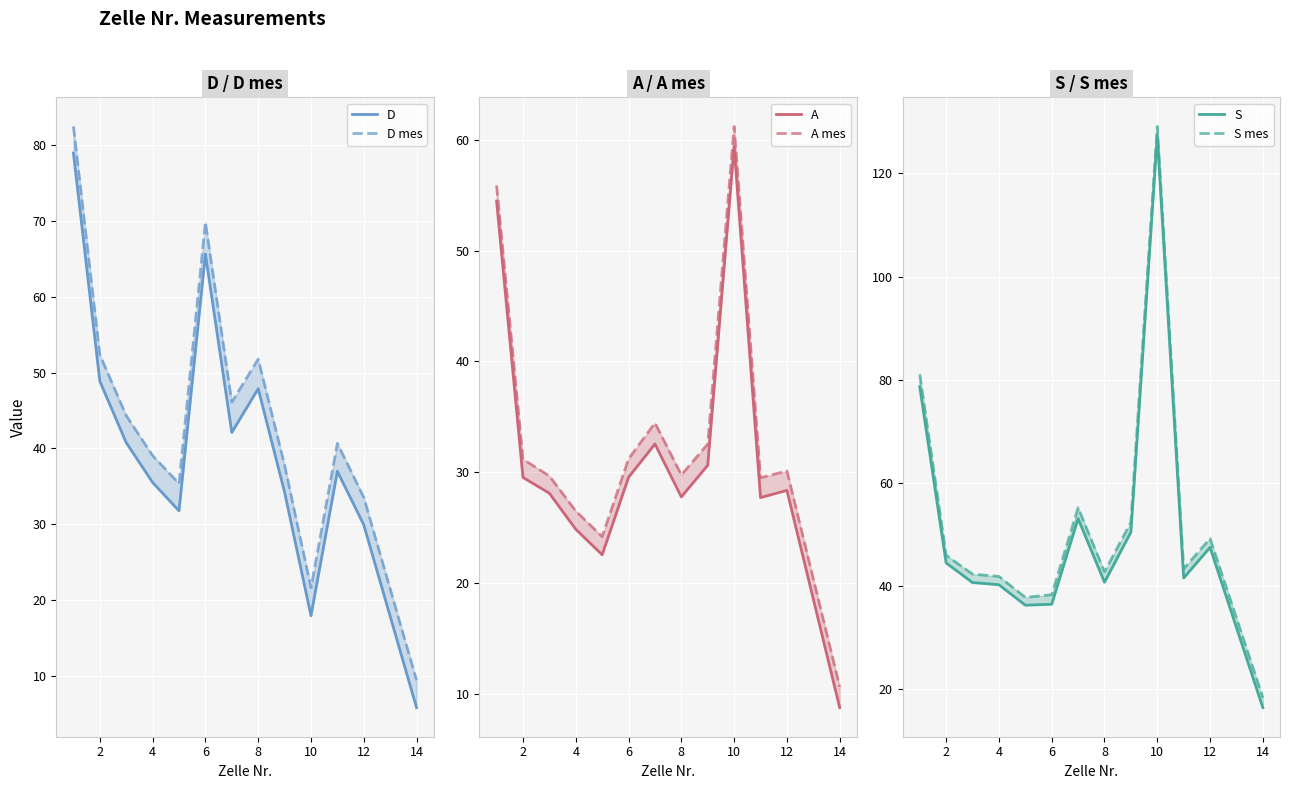

What are all the series names shown in the legend?

D, D mes, A, A mes, S, S mes